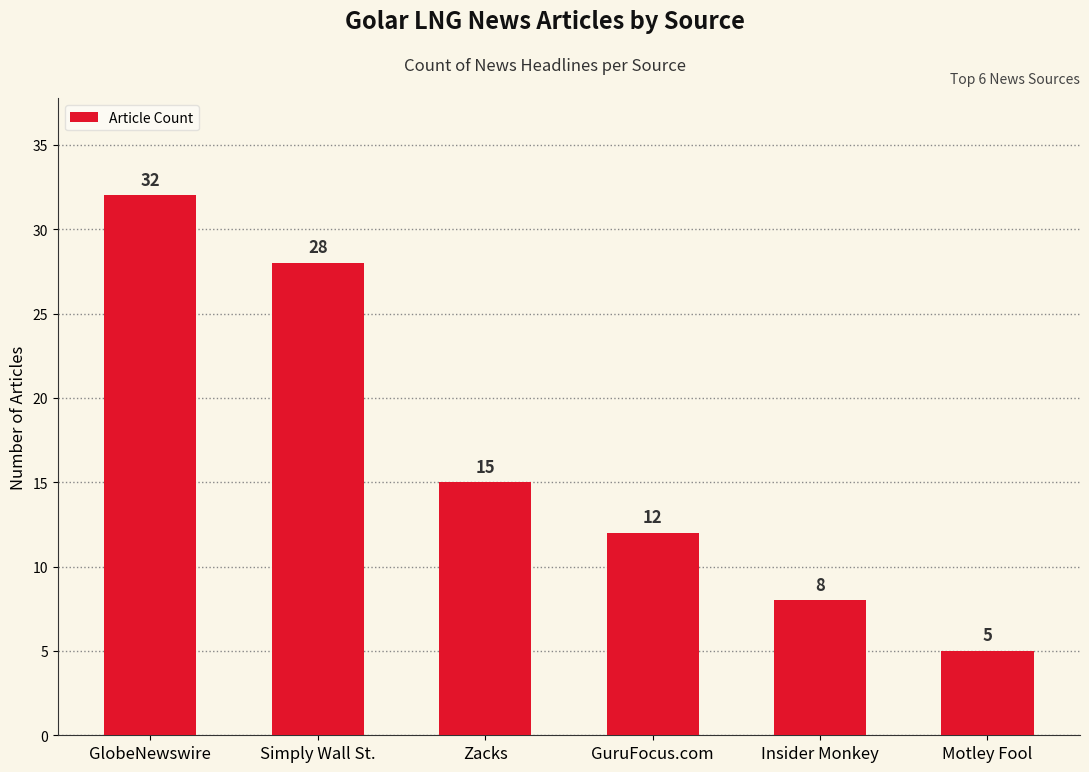

Reading left to right, extract all data points from this chart.

32	28	15	12	8	5